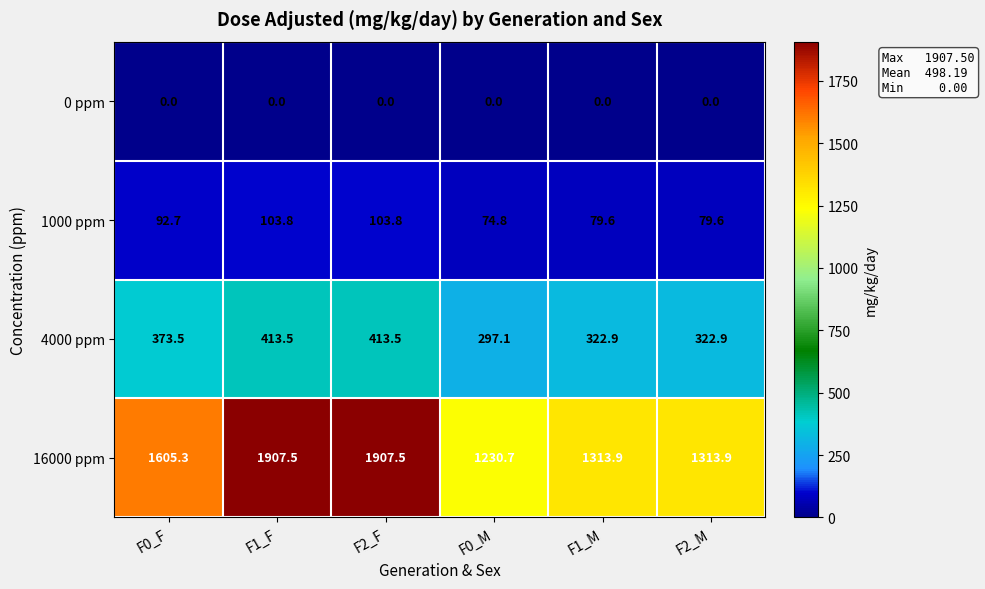

What is the total value across all series at F1_M?

1716.4